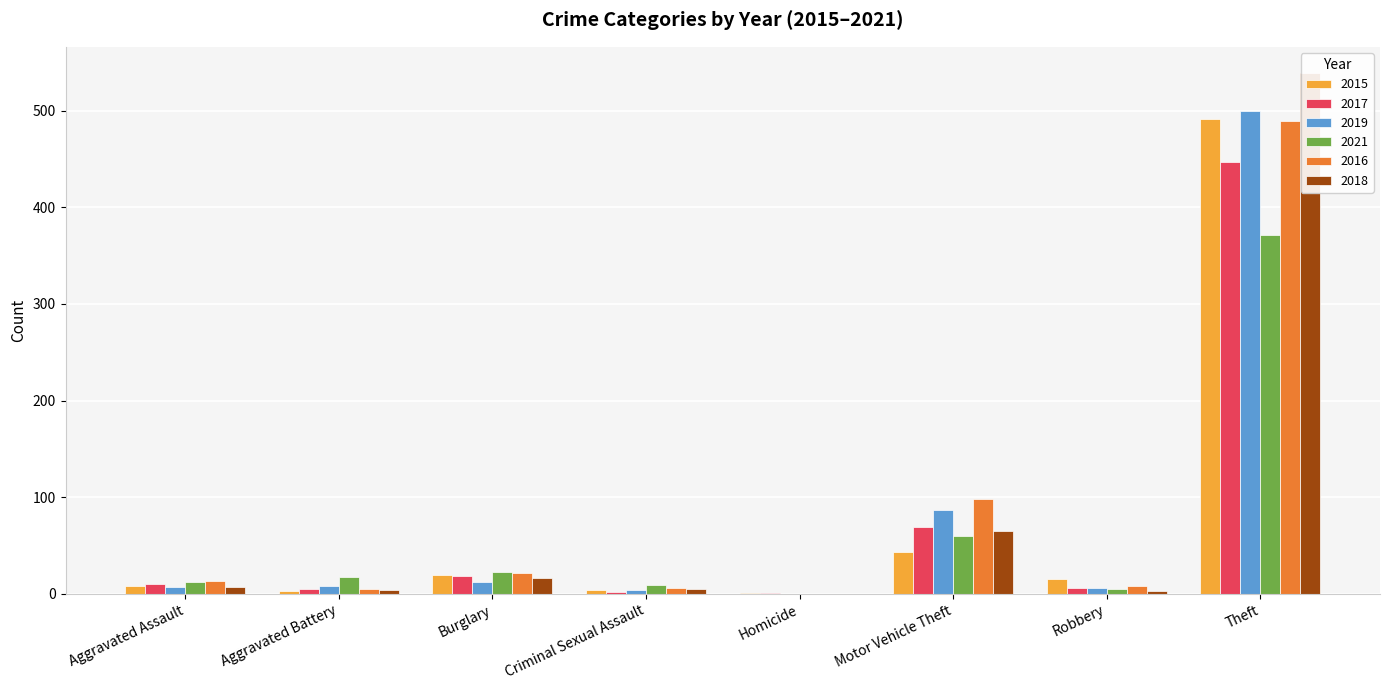

What is the highest value of the 2015 series?

491